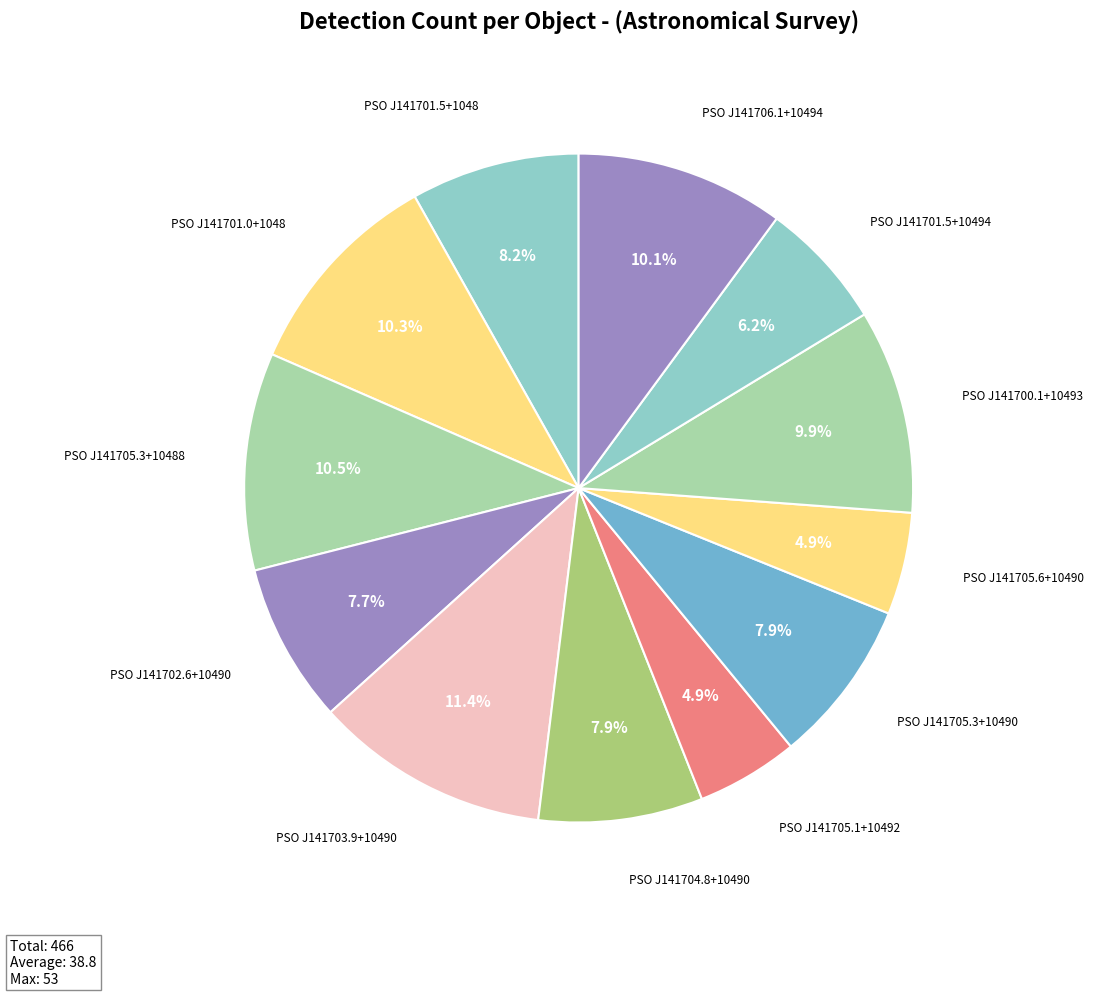

Is there any slice that represents more than half of the pie?

No